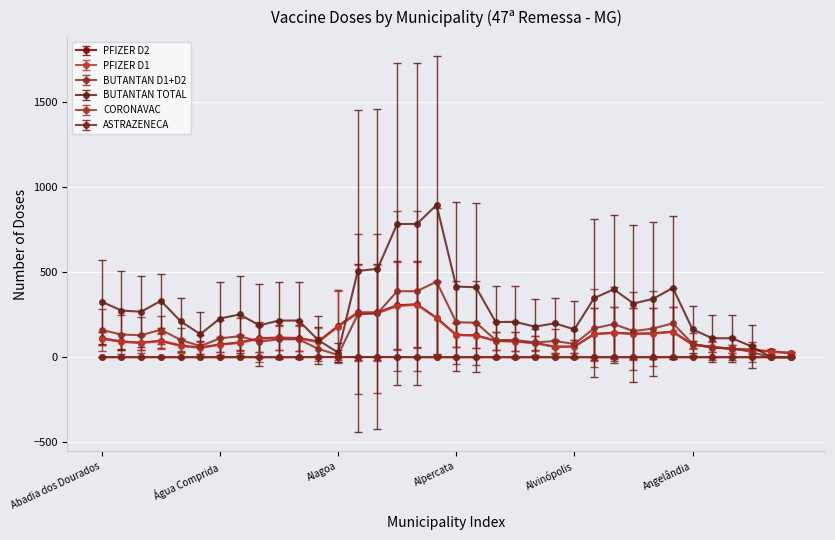

Which series has the widest spread of values?

BUTANTAN TOTAL